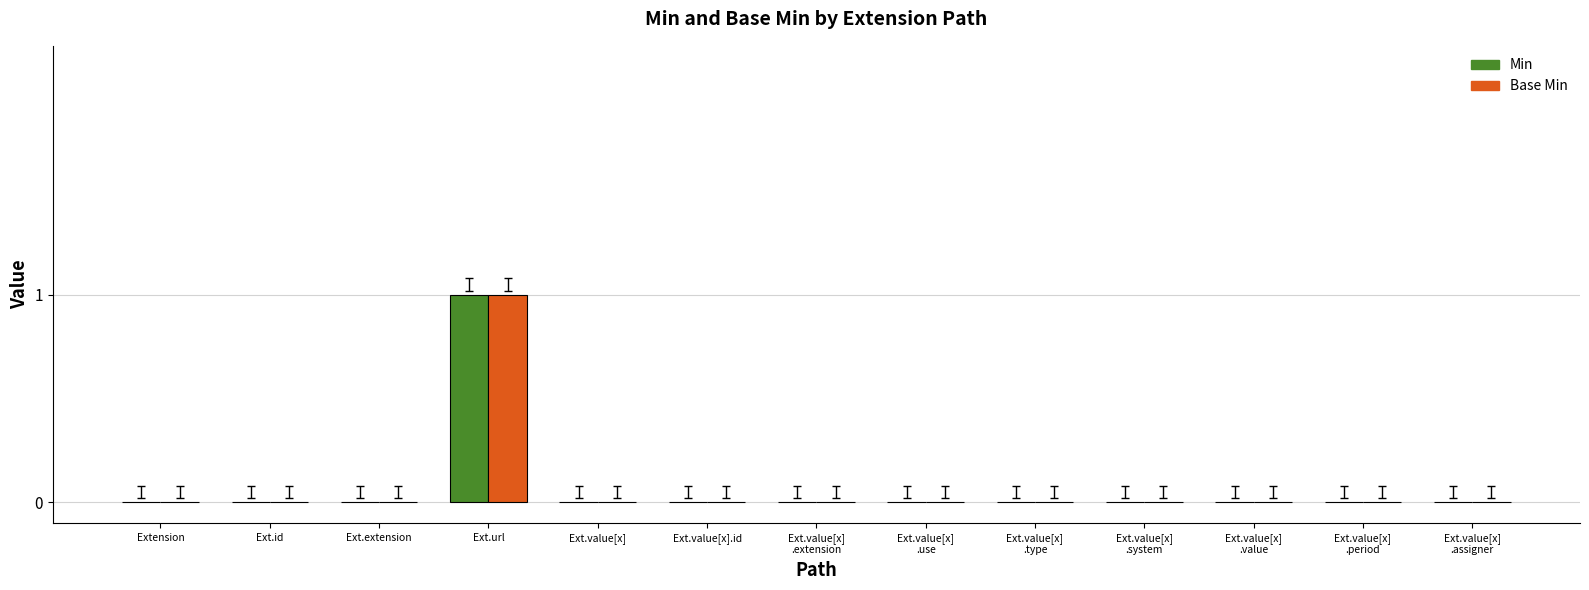

At which category is the sum across all series the highest?

Ext.url